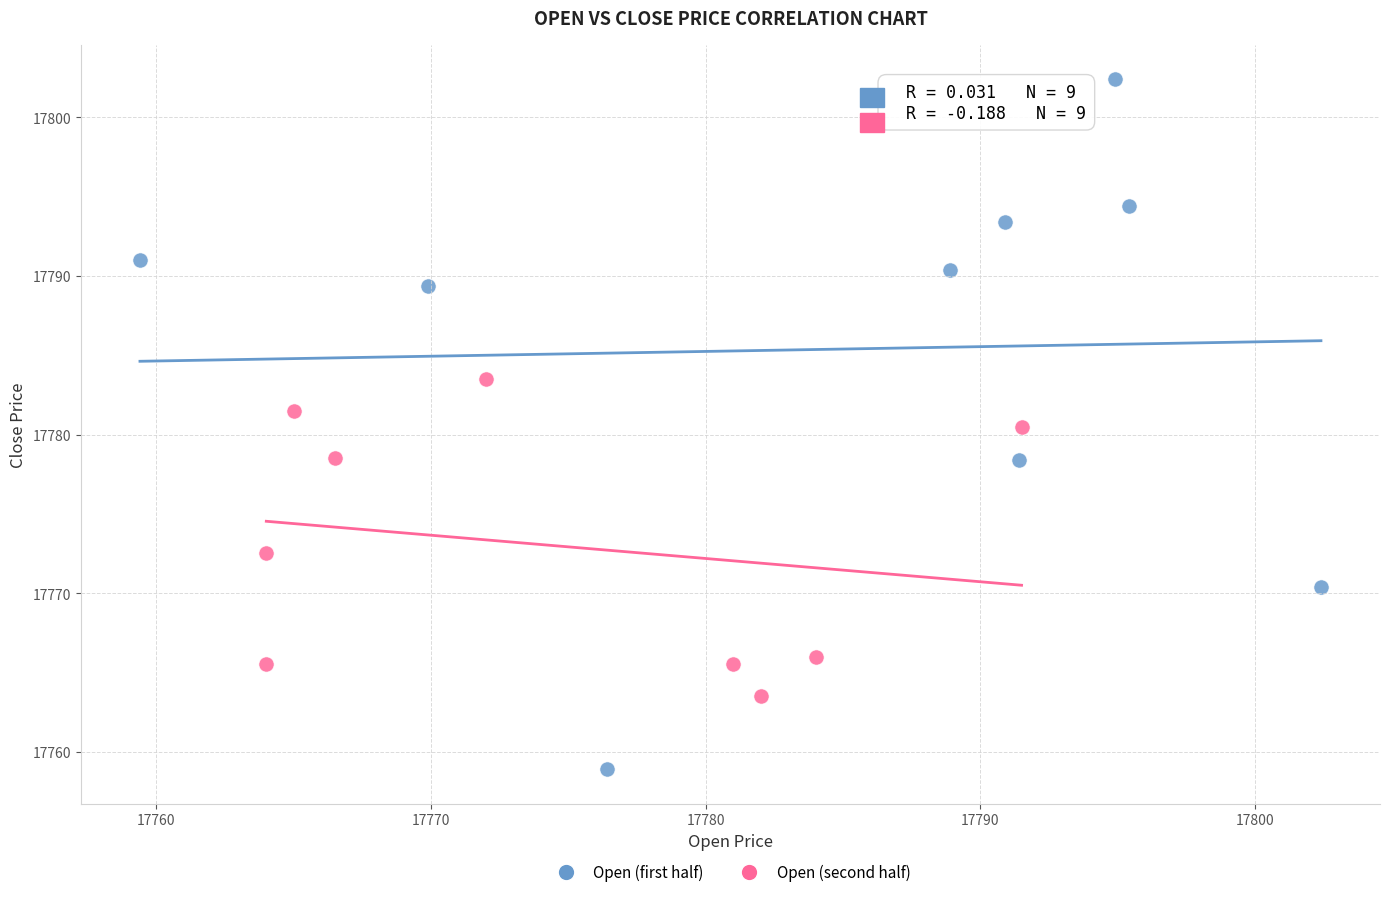

Which series has the largest Y range (max minus min)?

Open (first half)